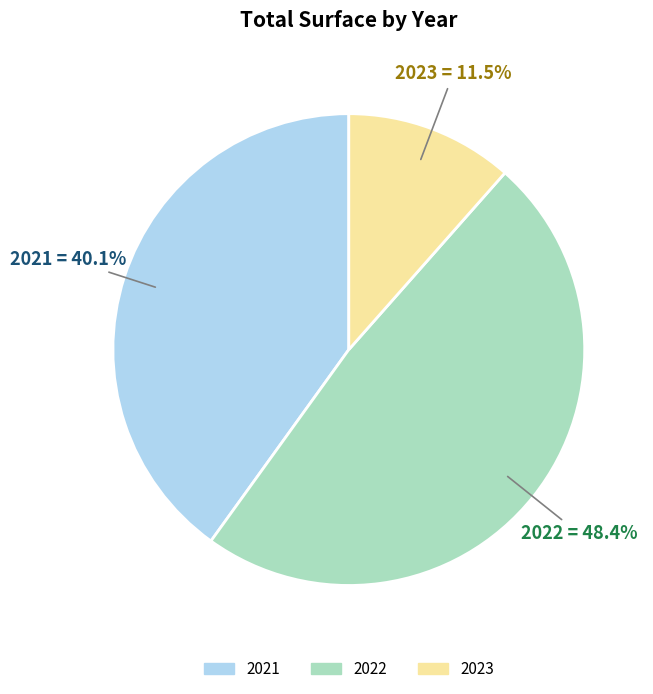

Does any single category account for the majority?

No